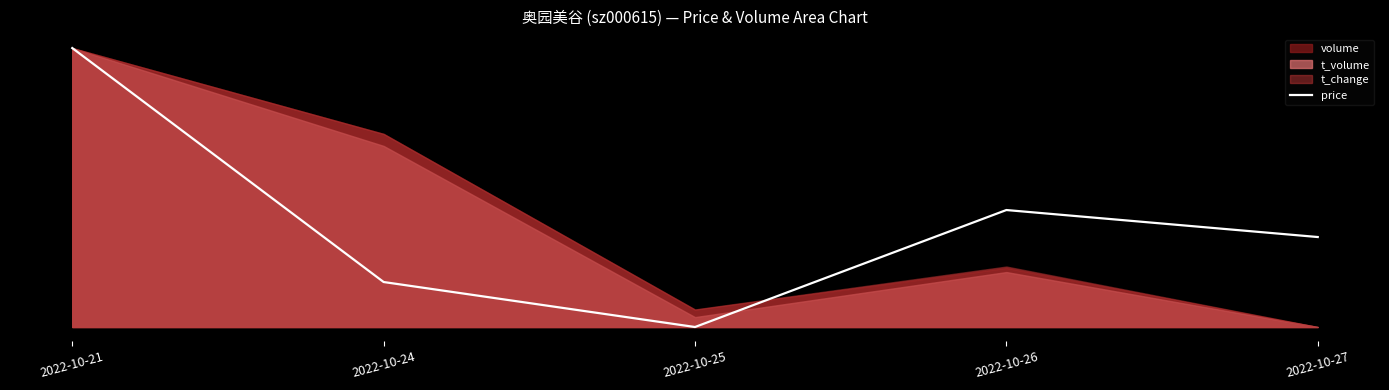

Where is the first local minimum?

2022-10-25